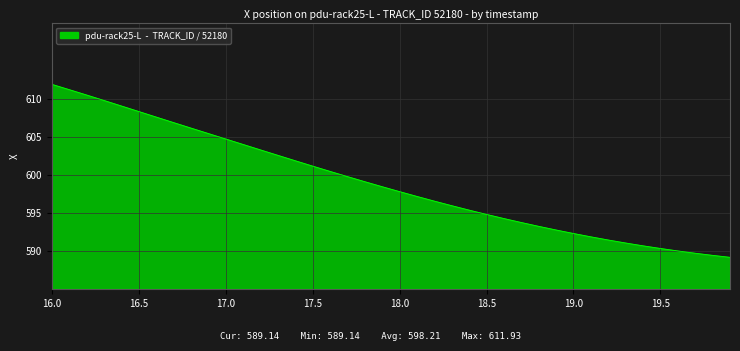

Does the chart have visible grid lines?

Yes